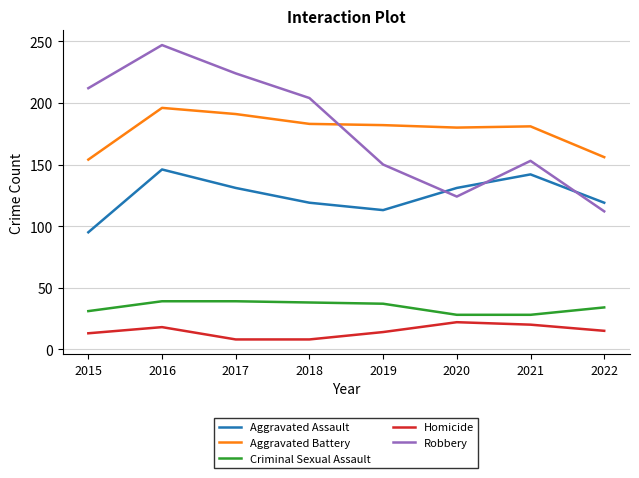

Rank the categories by Robbery value from lowest to highest.

2022, 2020, 2019, 2021, 2018, 2015, 2017, 2016